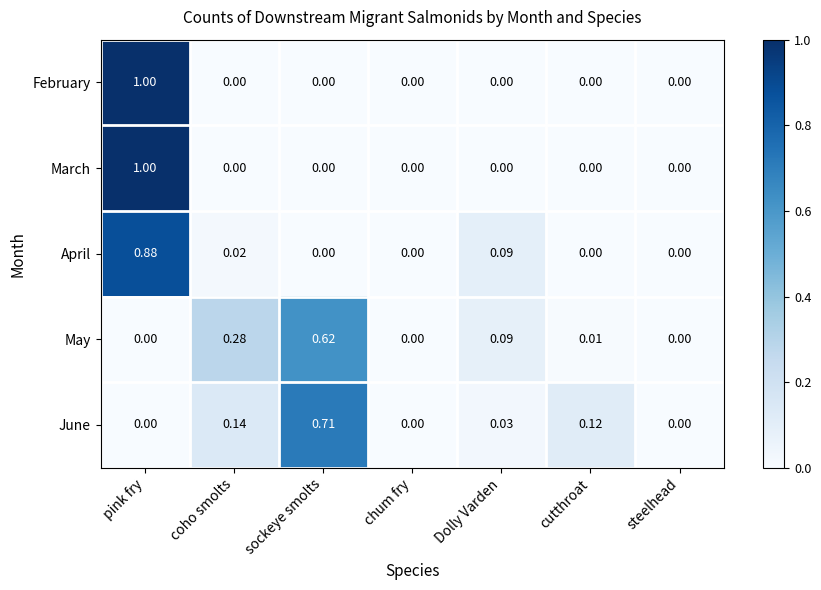

How many series are shown in this chart?

5